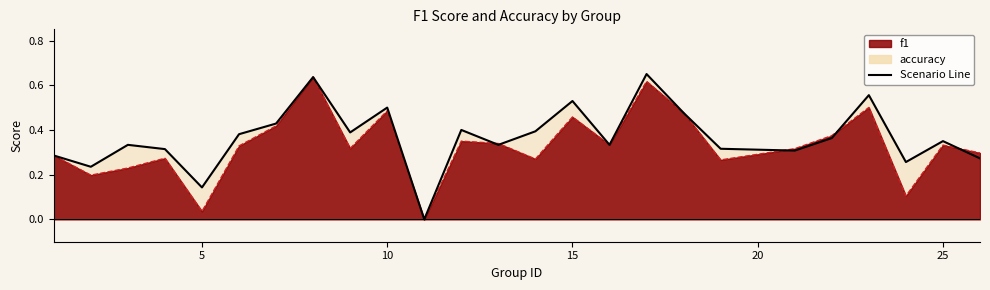

Rank the categories by accuracy value from lowest to highest.

11, 5, 2, 24, 26, 1, 21, 4, 19, 3, 13, 16, 25, 22, 6, 9, 14, 12, 7, 18, 10, 15, 23, 8, 17